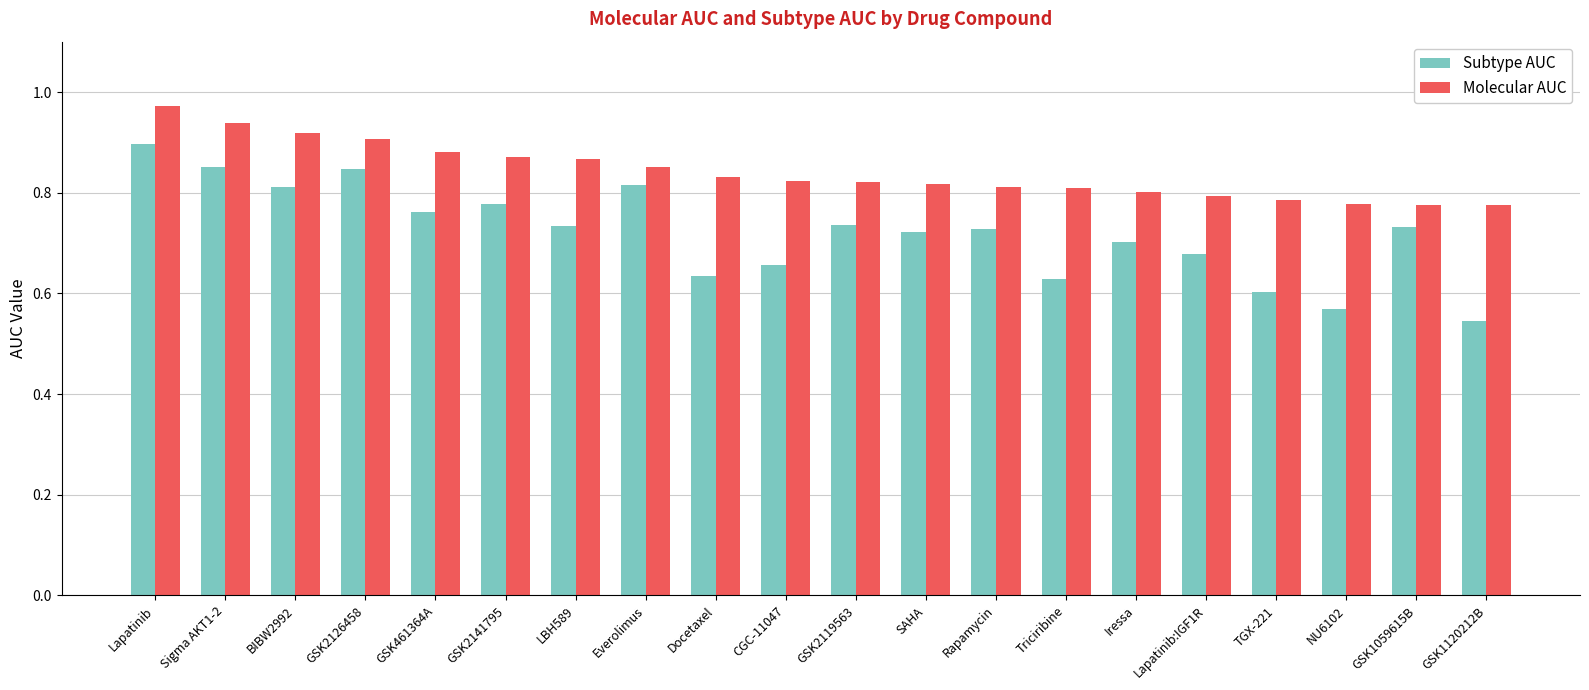

Which series changed the most between LBH589 and GSK1059615B?

Molecular AUC